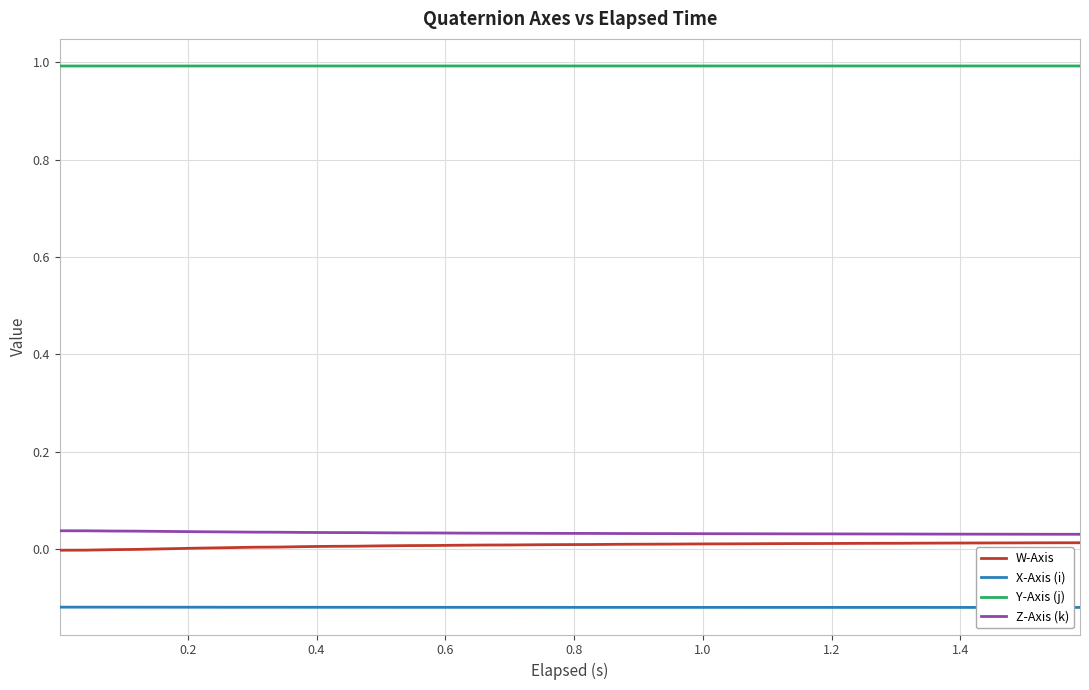

Which series has the largest total across all categories?

Y-Axis (j)